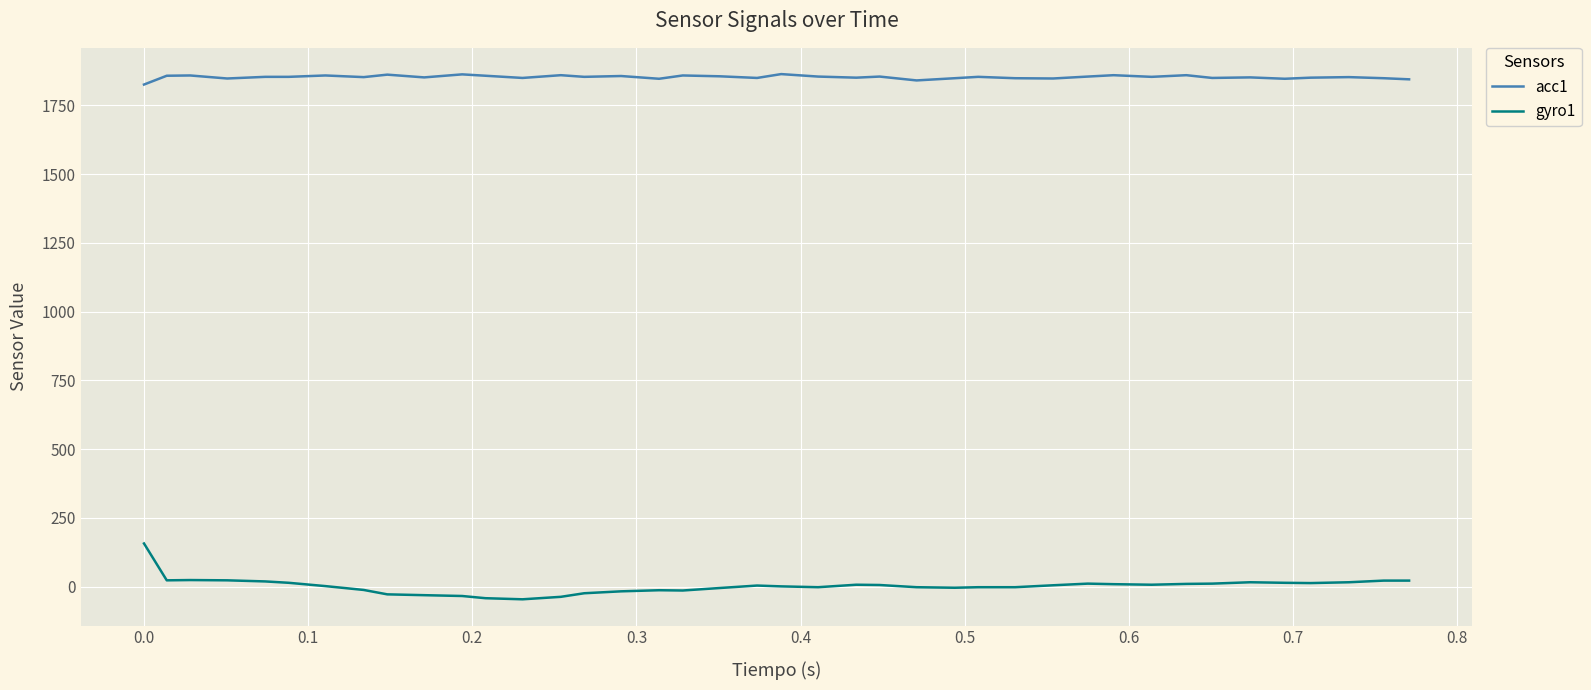

Which series has the largest total across all categories?

acc1